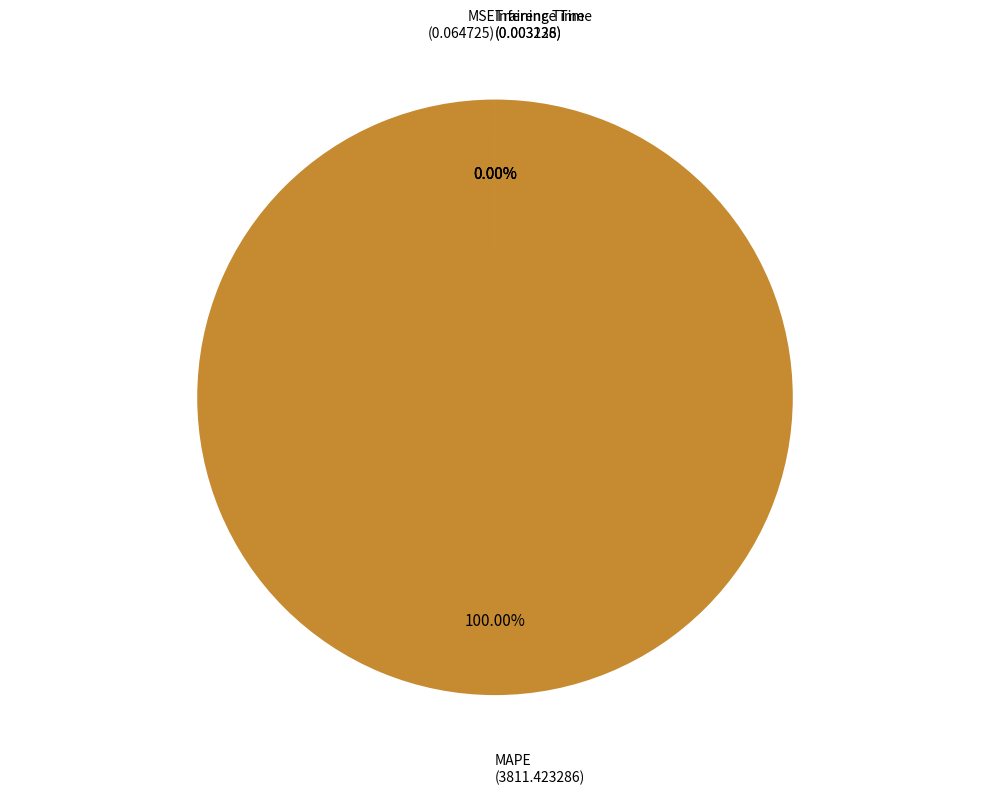

To the nearest percent, what is the combined percentage of MAPE and Inference Time?

100%